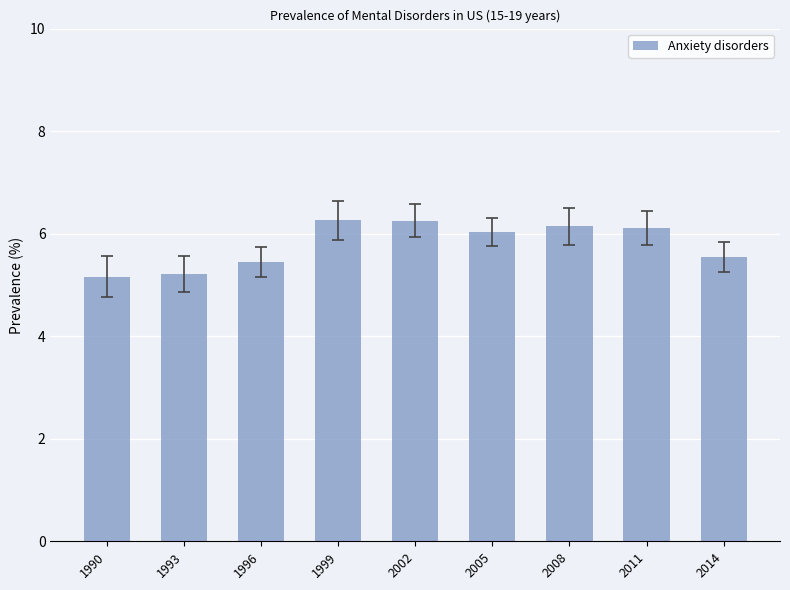

Reading right to left, what are all the values shown in this chart?

5.6	6.1	6.1	6.0	6.3	6.3	5.4	5.2	5.2